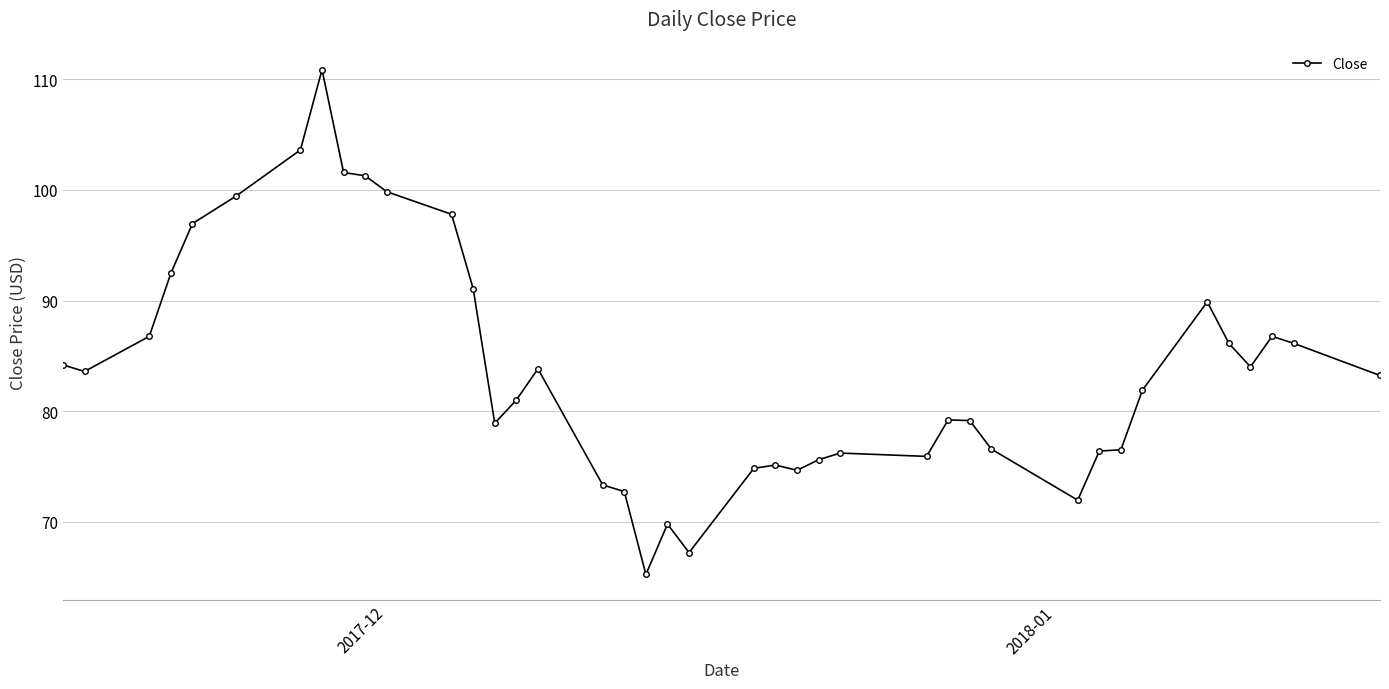

What is the sum of all values?

3351.4